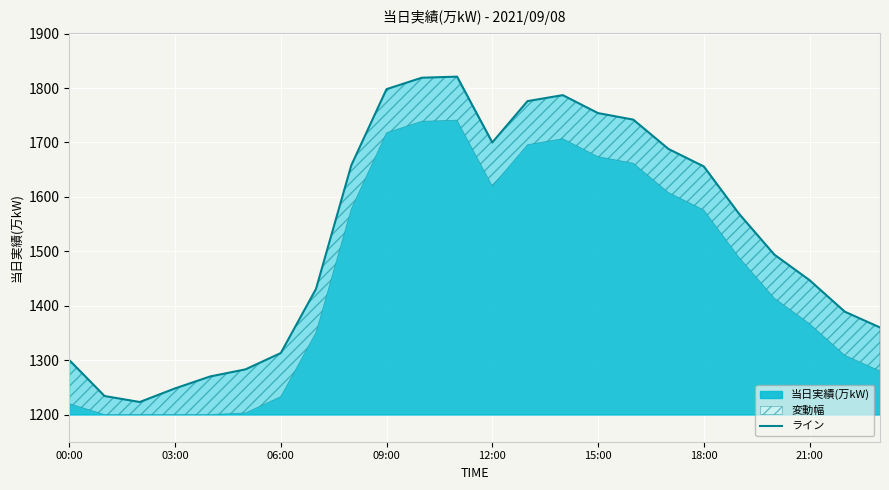

How many lines are shown in the chart?

1